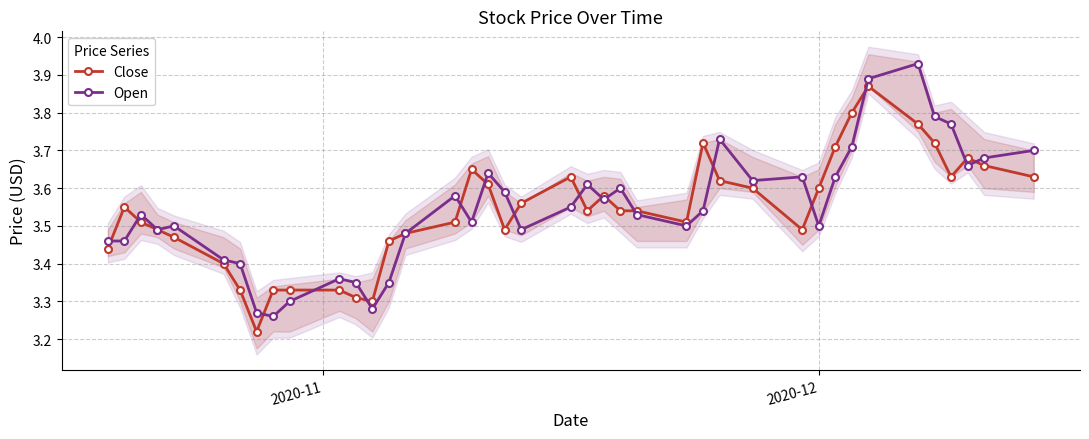

What is the difference between the second highest and second lowest values in the Open series?

0.6